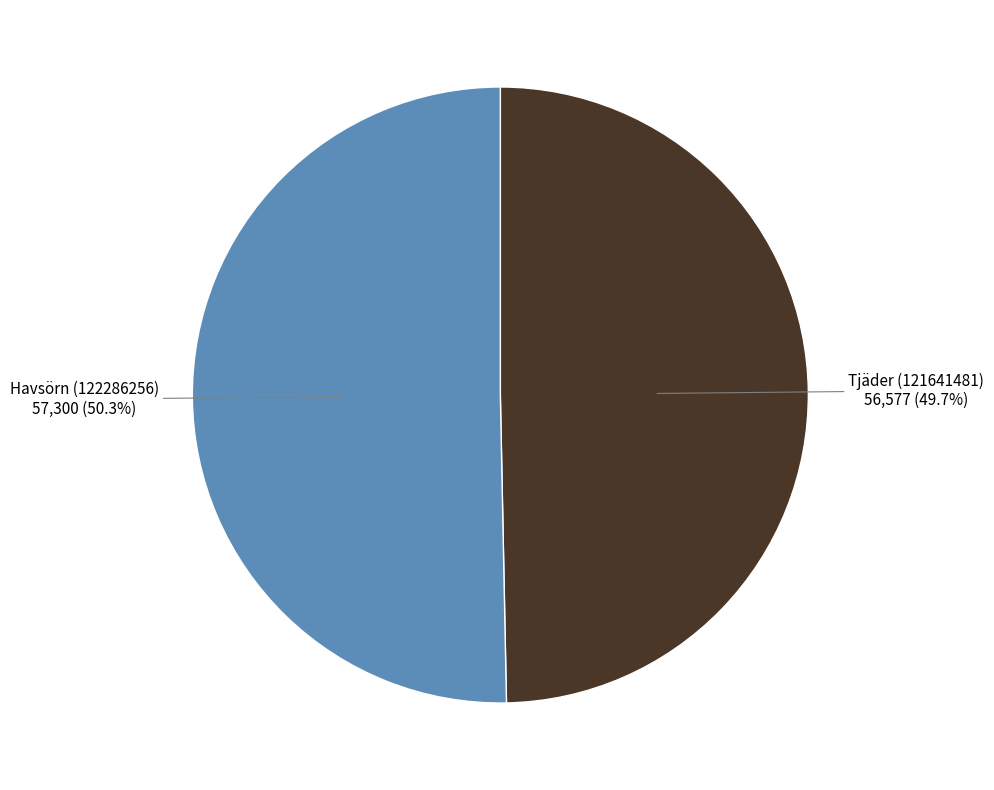

How much of the chart is everything except Tjäder (121641481)?

50.3%